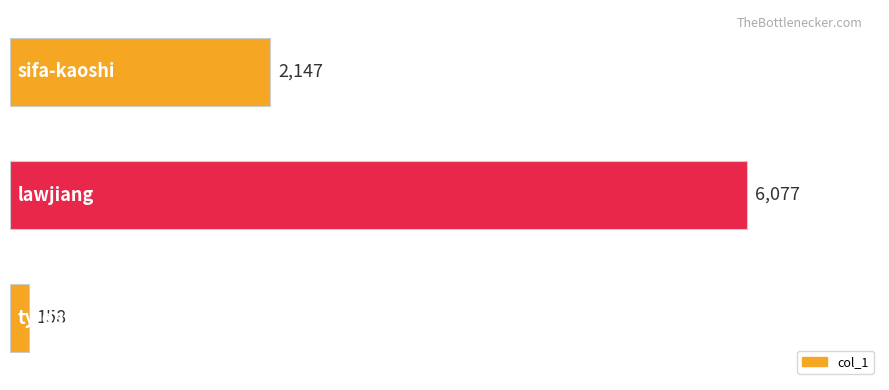

How many values are between 158 and 6077?

3